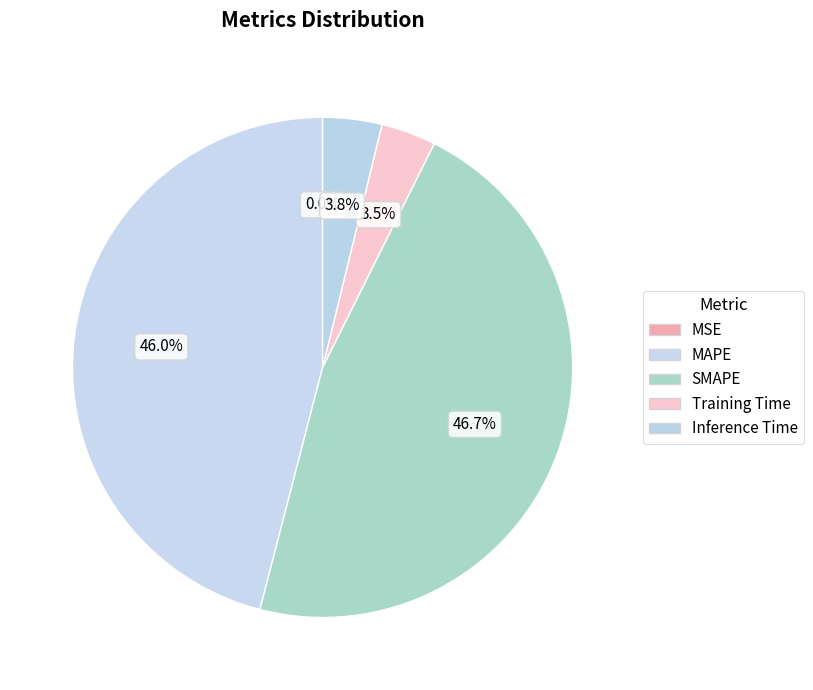

What portion of the pie excludes Inference Time?

96.2%